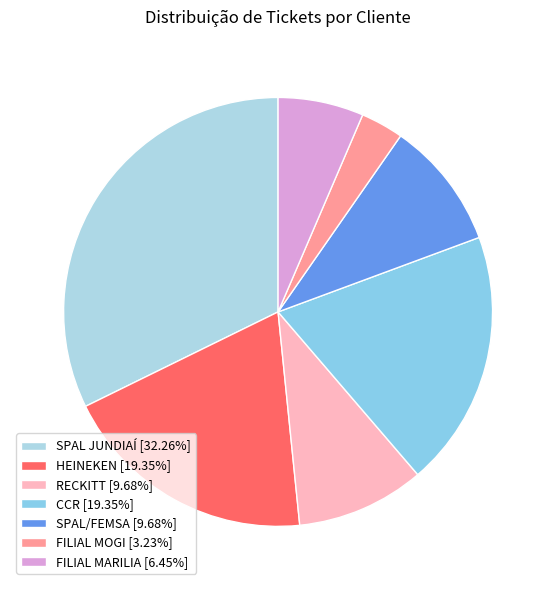

How many segments does this pie chart have?

7